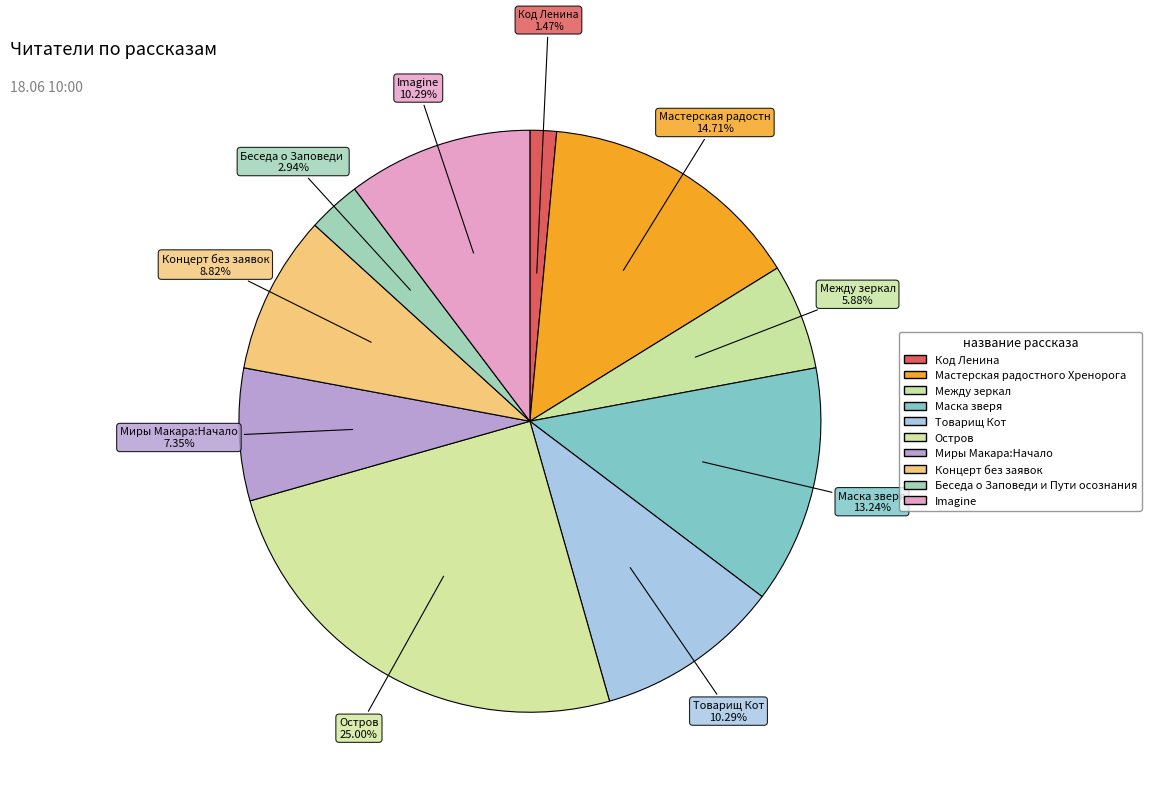

Count the number of slices in the pie.

10